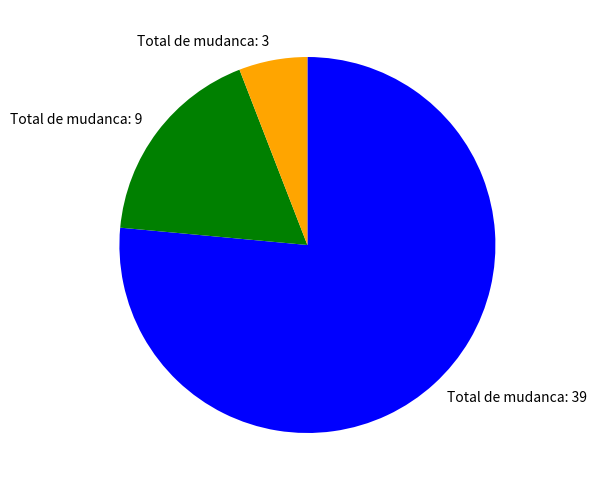

Is the sum of Total de mudanca: 3 and Total de mudanca: 39 greater than half?

Yes